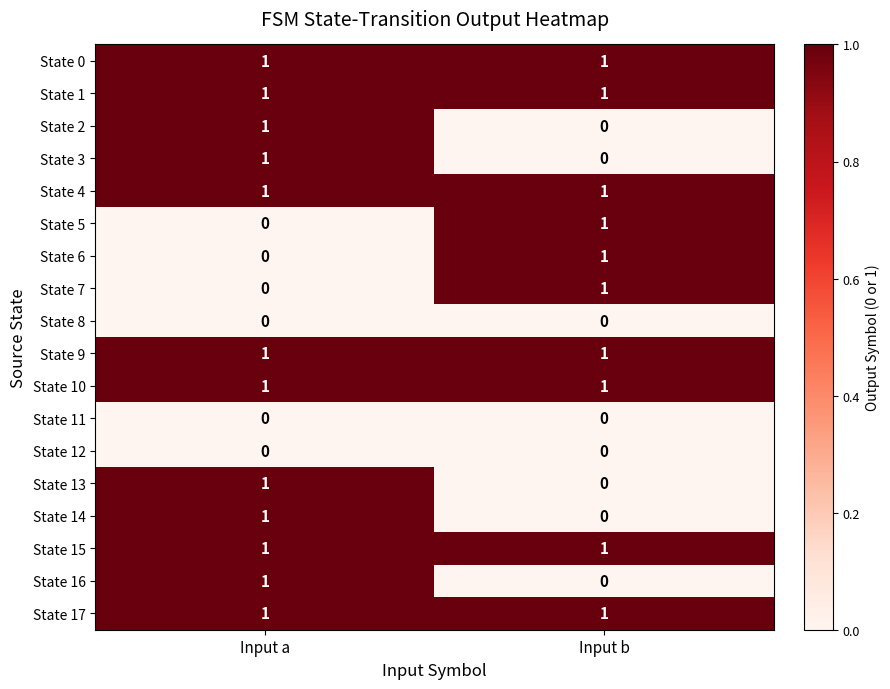

True or false: State 9 has a value of 1 at Input b.

True